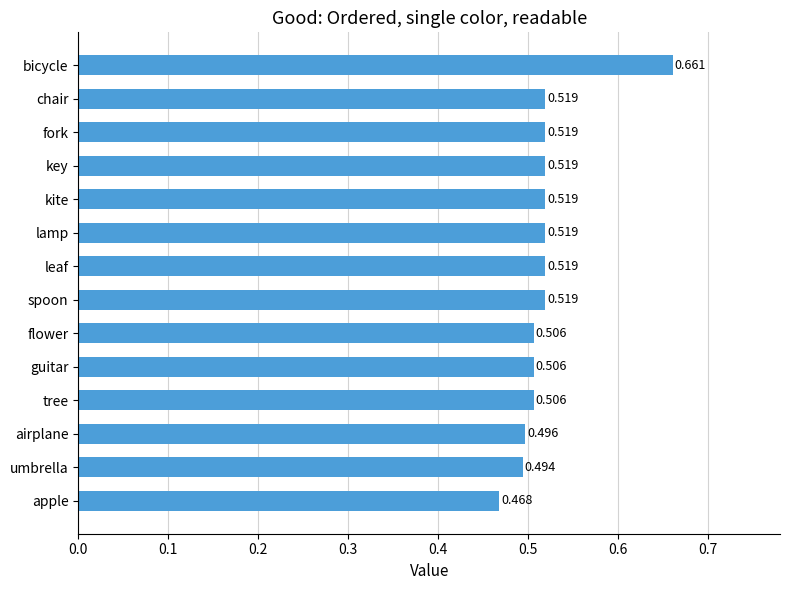

What is the label of the 13th bar from the bottom?

chair